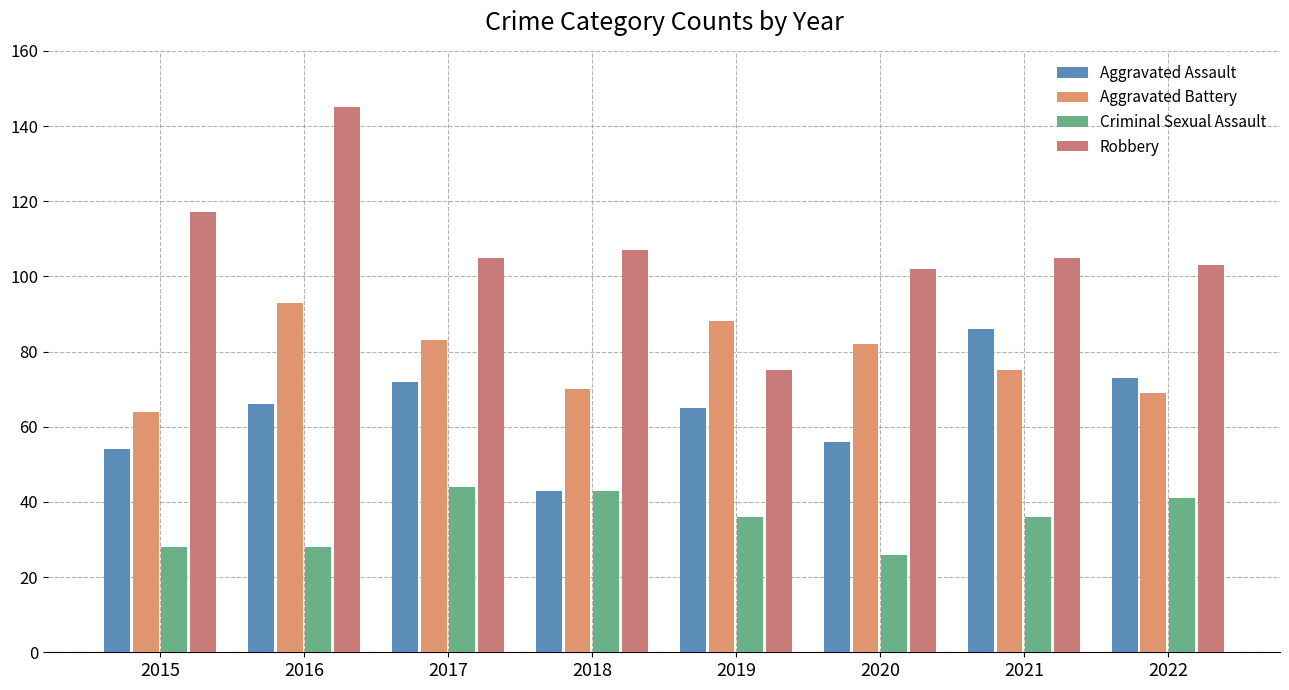

What is the spread (max minus min) of values at 2015?

89